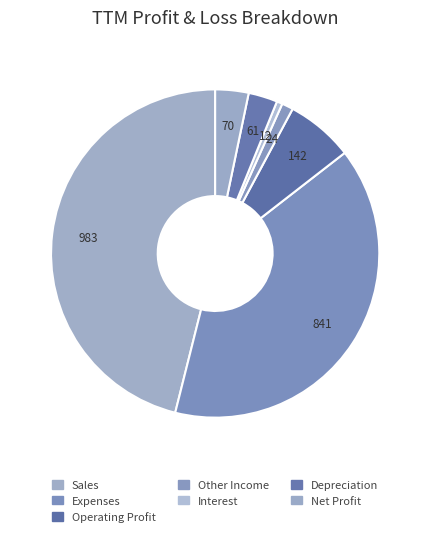

Does Sales represent more than half of the total?

No